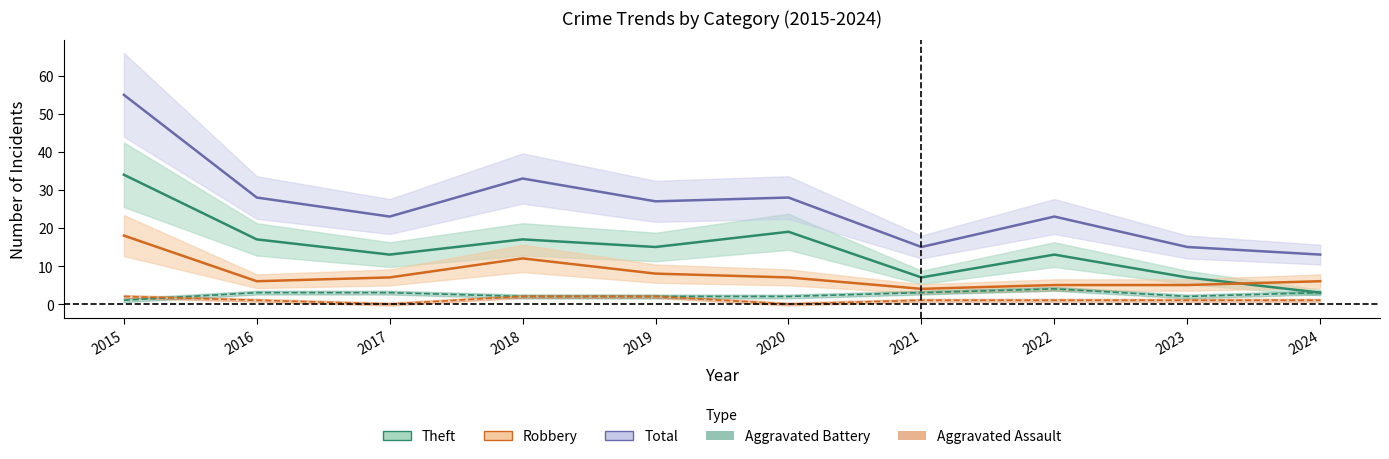

Count the number of categories in the chart.

10